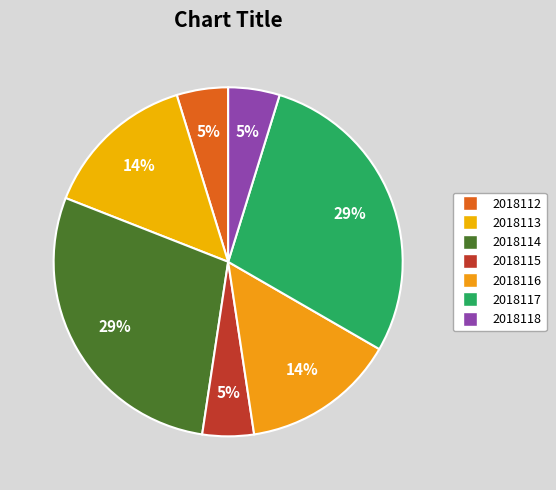

What is the largest slice in the pie chart?

2018114